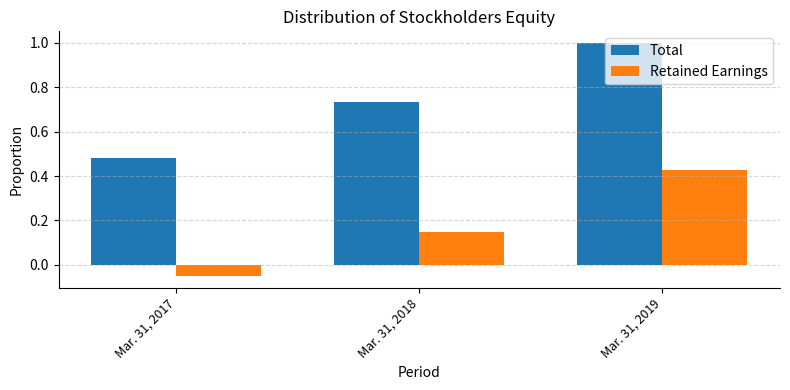

True or false: Retained Earnings has a value of 0.6 at Mar. 31, 2019.

False